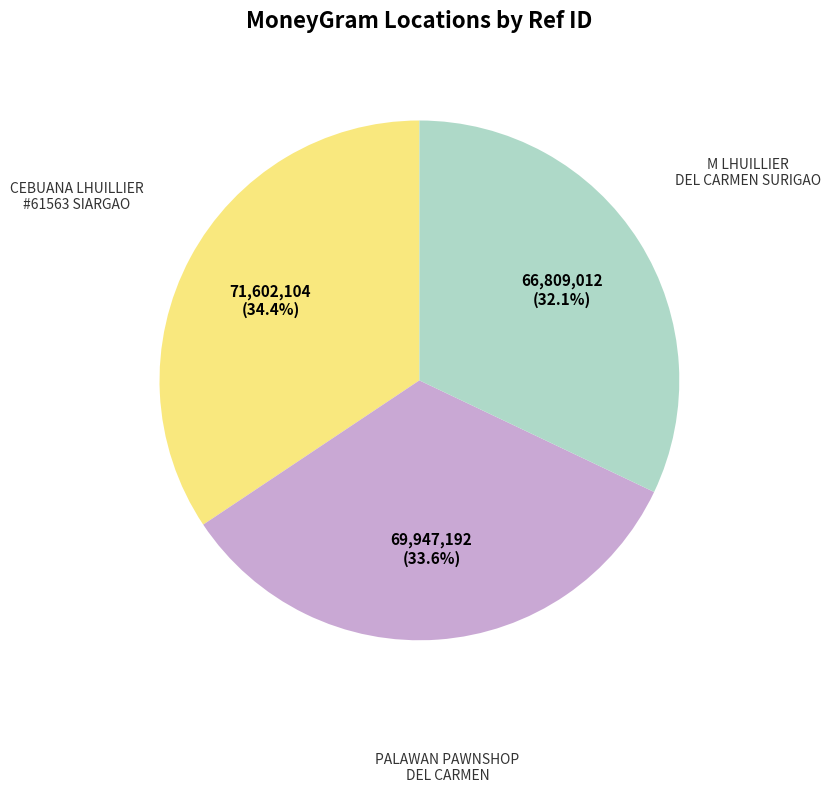

Is there any slice that represents more than half of the pie?

No